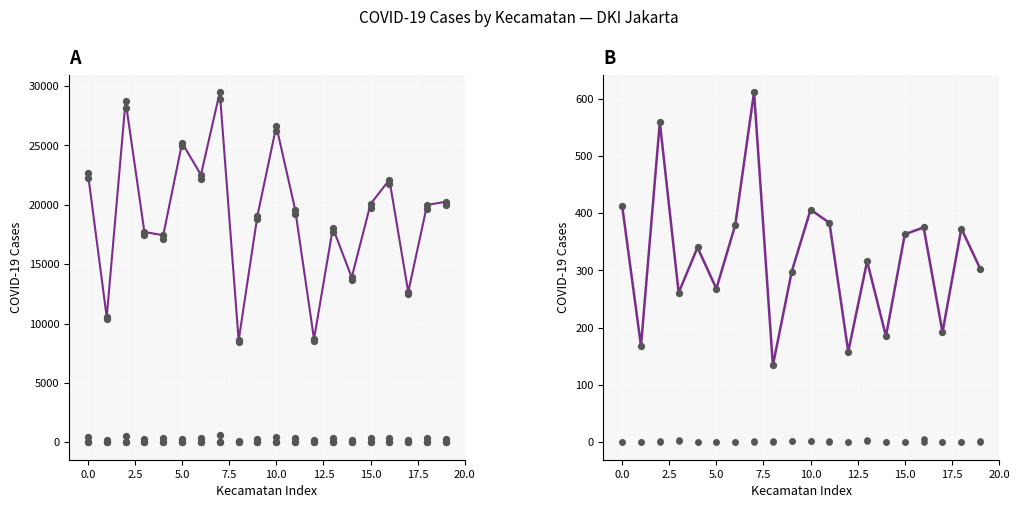

Is the value of Dirawat at CEMPAKA PUTIH greater than the value of Sembuh at GAMBIR?

No